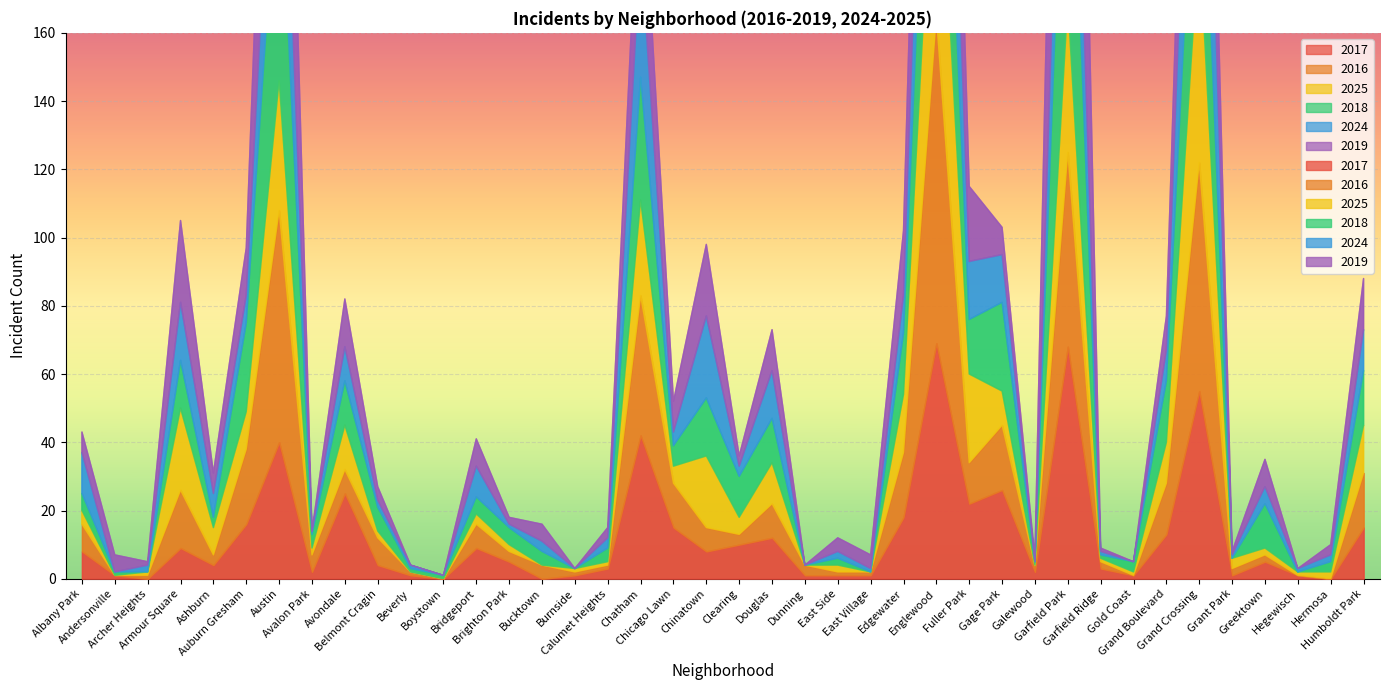

Where does the 2018 series first go above 5?

Armour Square